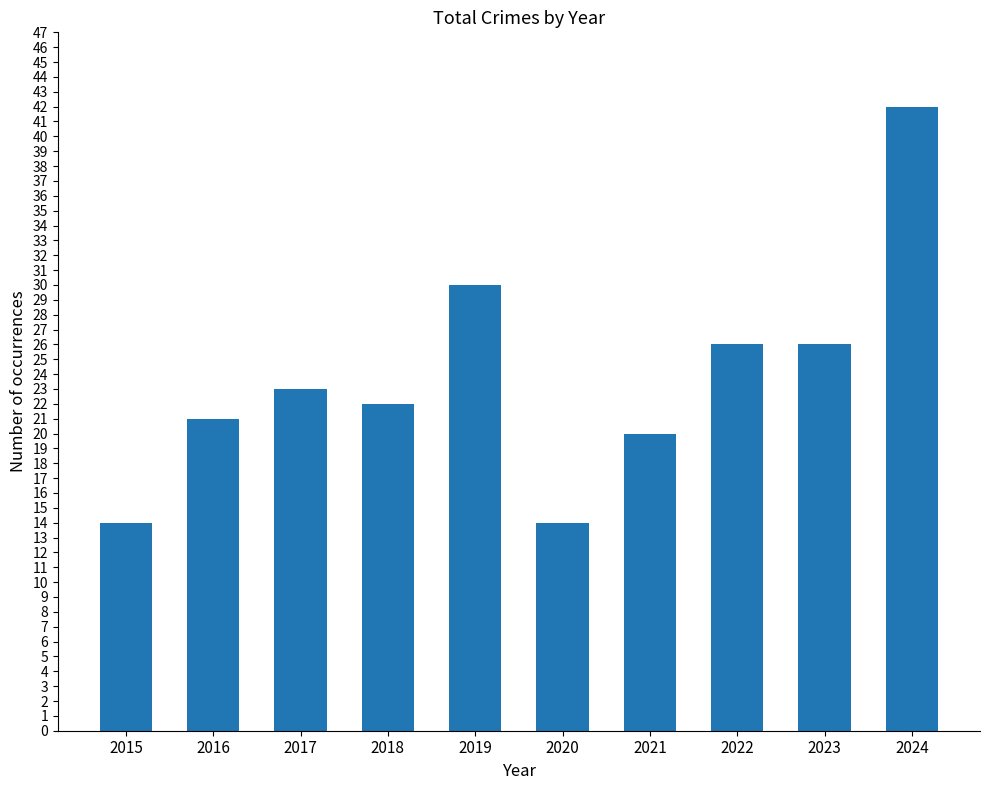

What is the ratio of the value at 2019 to the value at 2016?

1.4